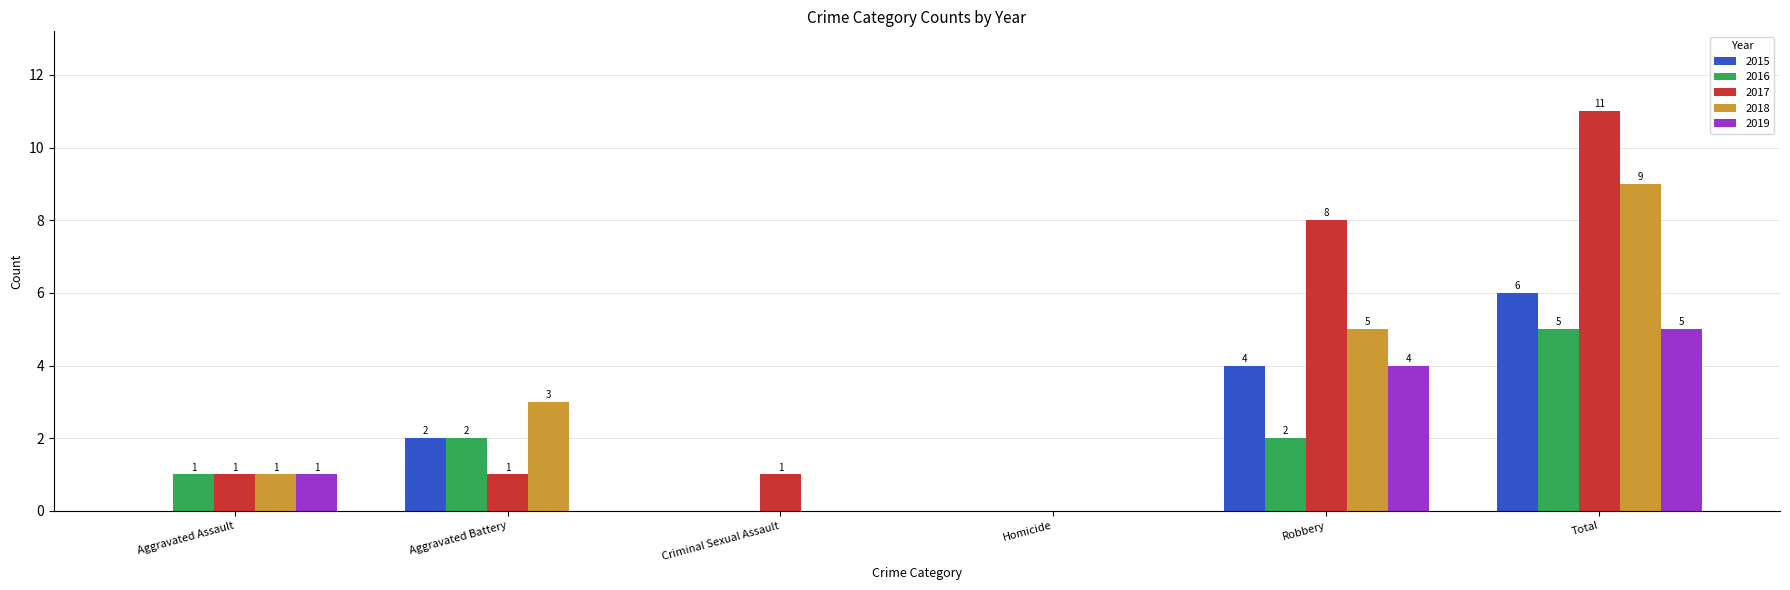

Which series changed the most between Aggravated Assault and Robbery?

2017